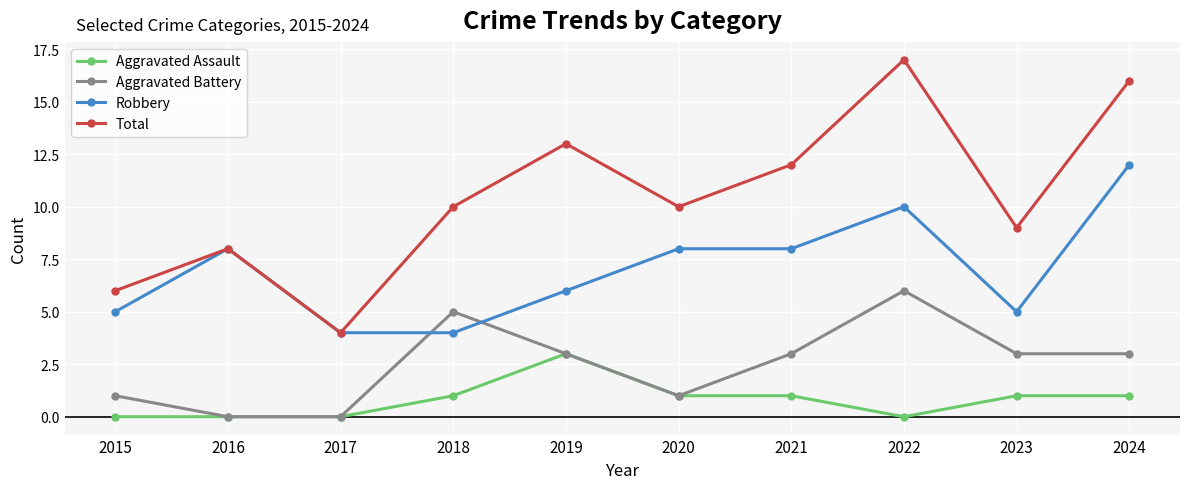

The Aggravated Assault series shows 1 at 2021. True or false?

True